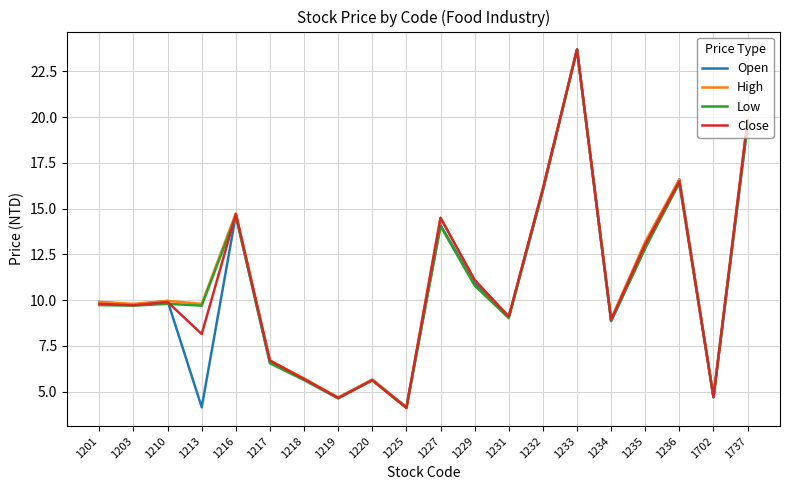

At which label is Open closest to 13?

1235